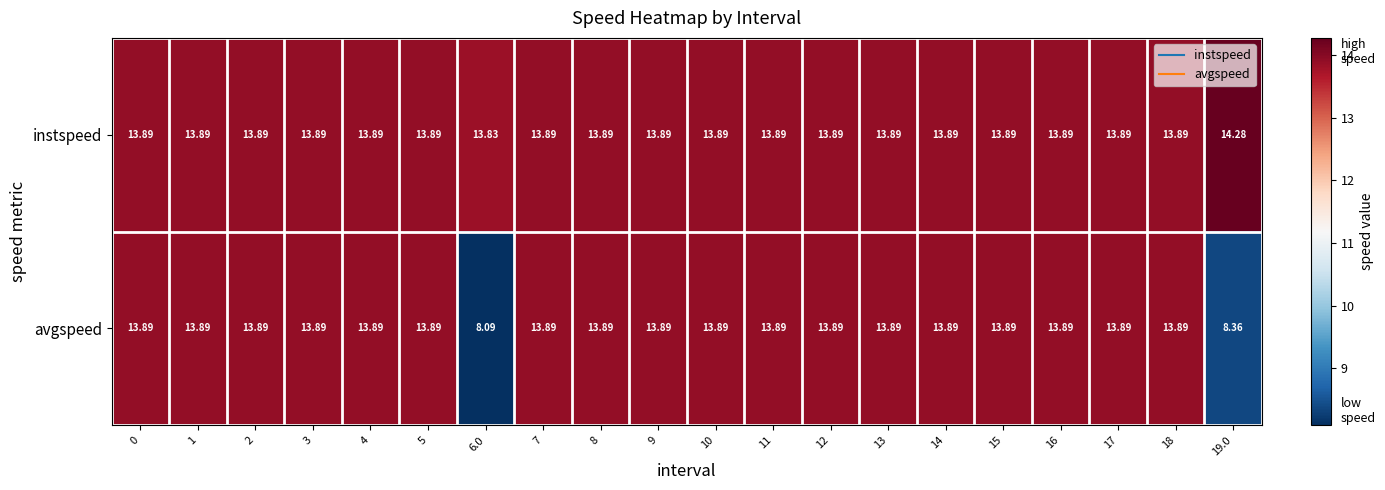

Which series has the largest total across all categories?

instspeed